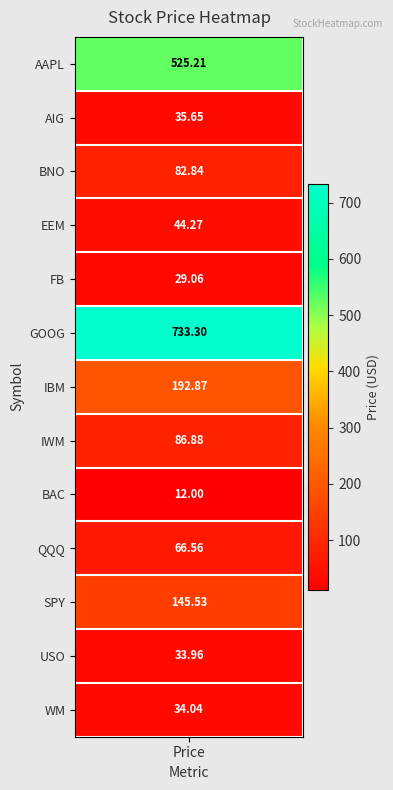

What is the difference between the values at IWM and BAC?

74.9